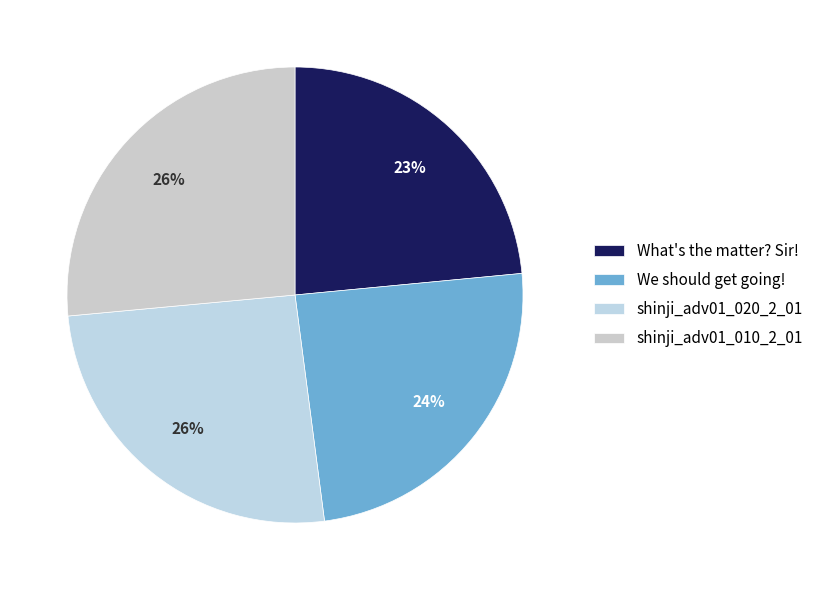

Is it true that We should get going! is 24% of the pie?

True